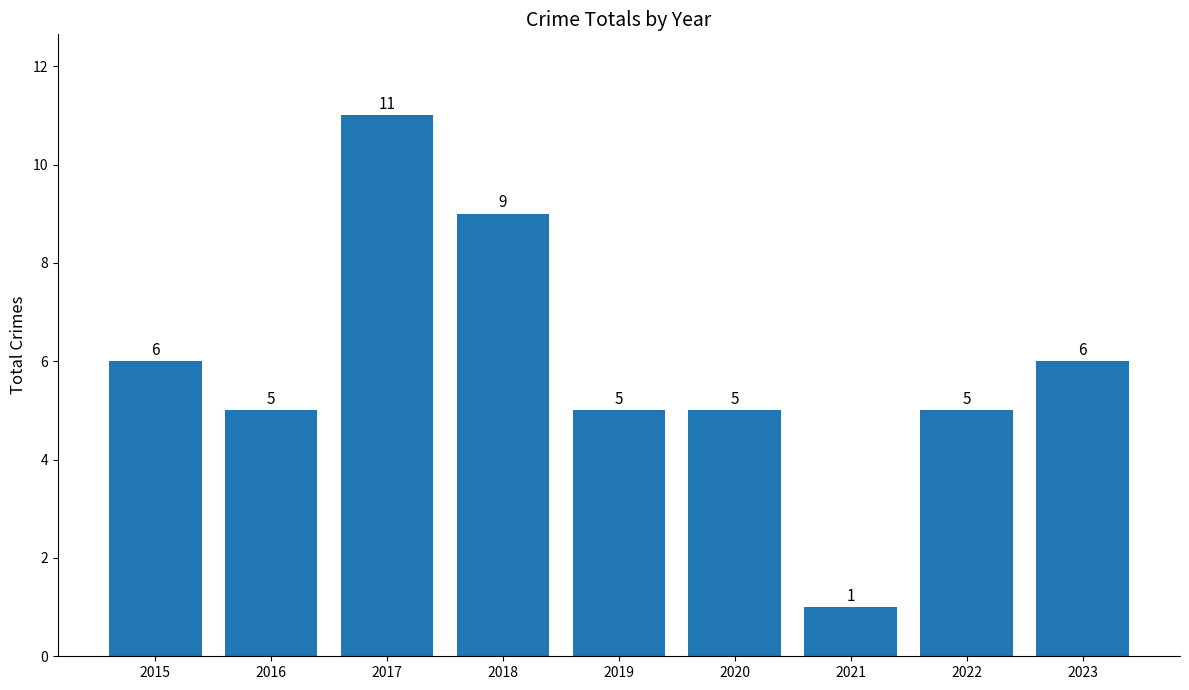

At which label does the data first exceed 5?

2015